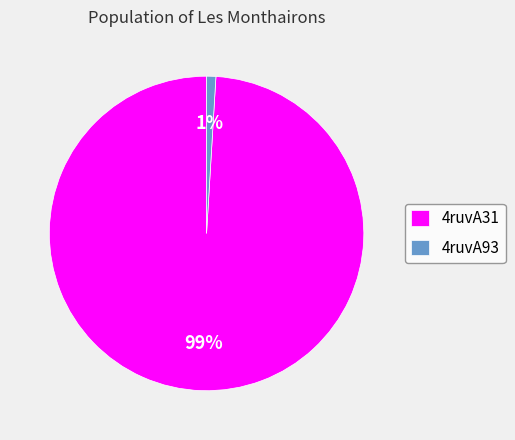

The 4ruvA31 slice represents 89% of the pie. True or false?

False